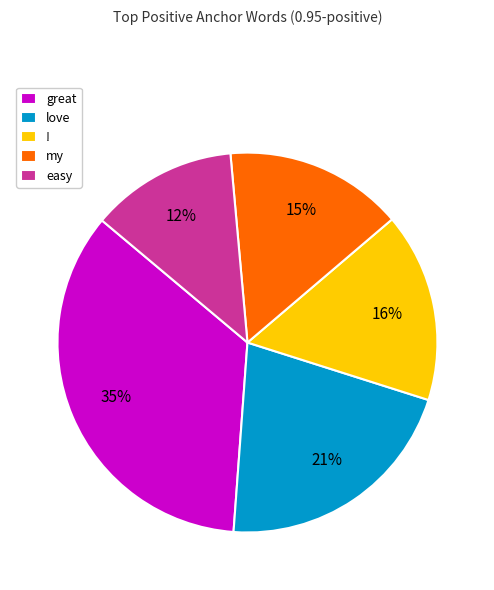

What percentage is the great slice, to the nearest percent?

35%